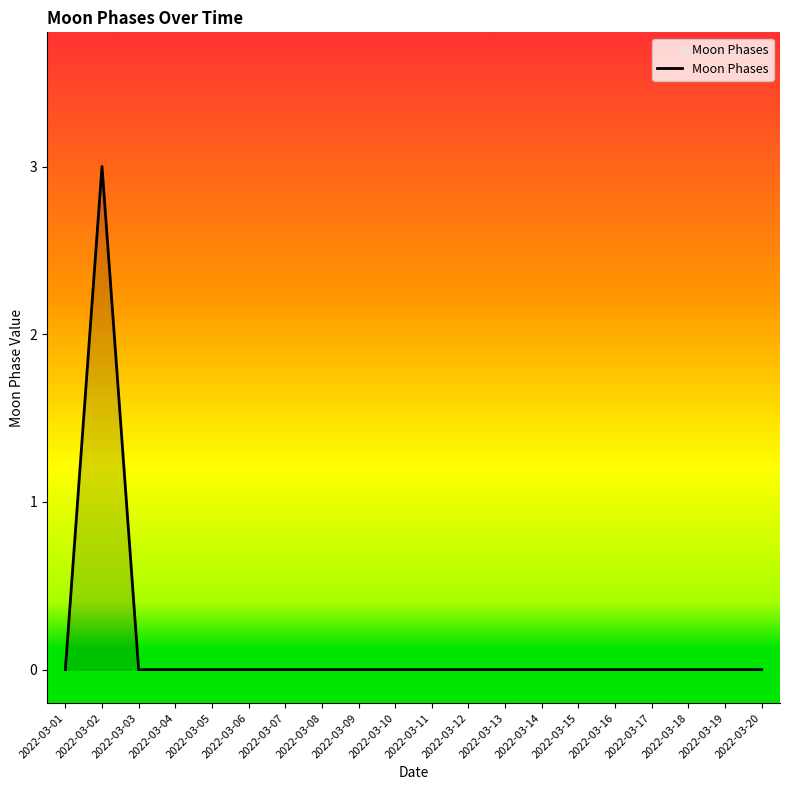

What is the change in value from 2022-03-02 to 2022-03-04?

-3